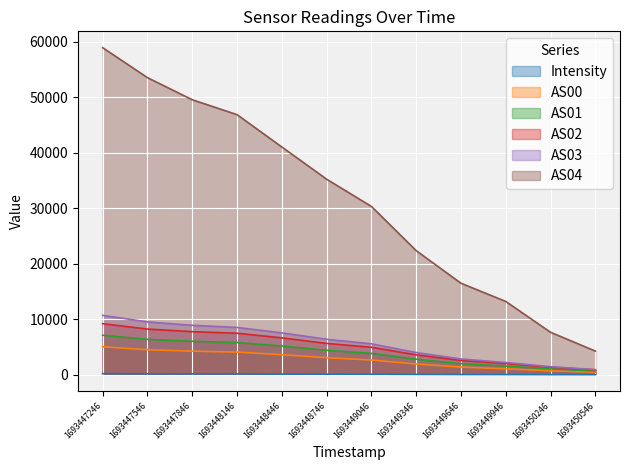

The AS00 series shows 5041.0 at 1693447246. True or false?

True